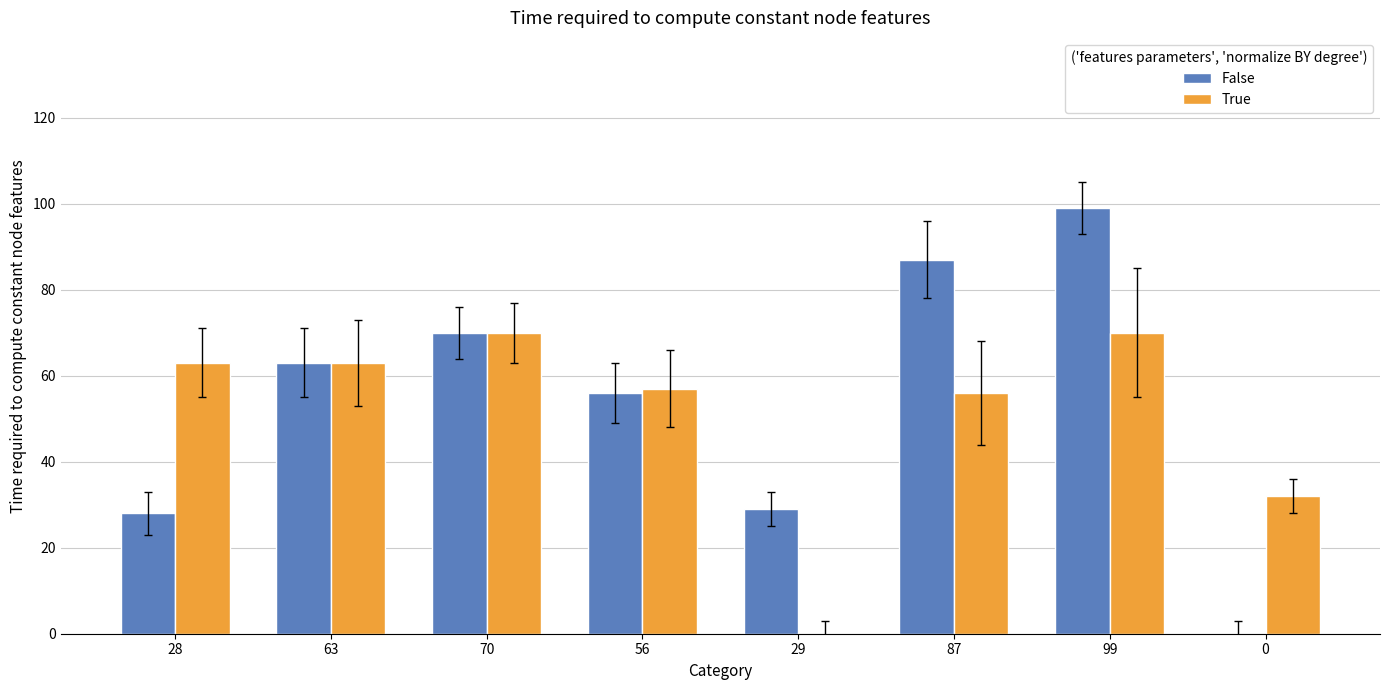

What is the average value of the True series?

51